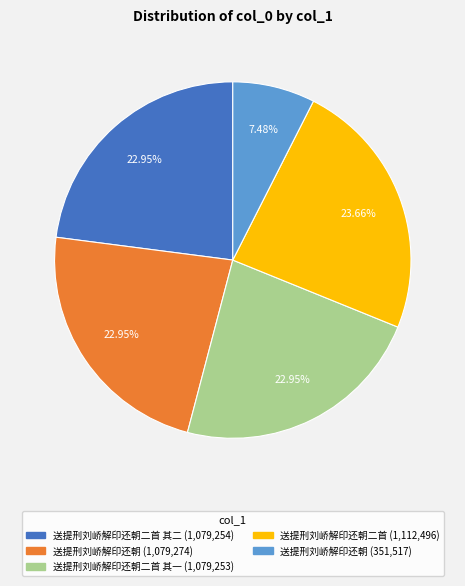

How many slices are in this pie chart?

5